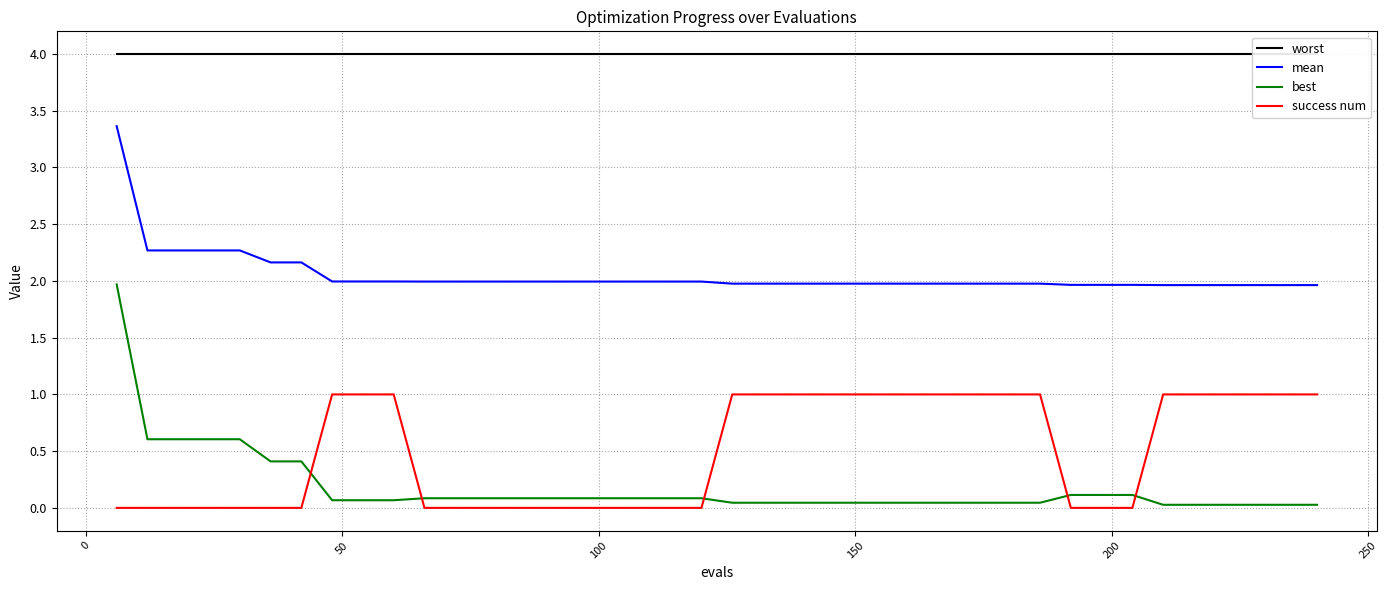

What is the maximum value for mean?

3.4